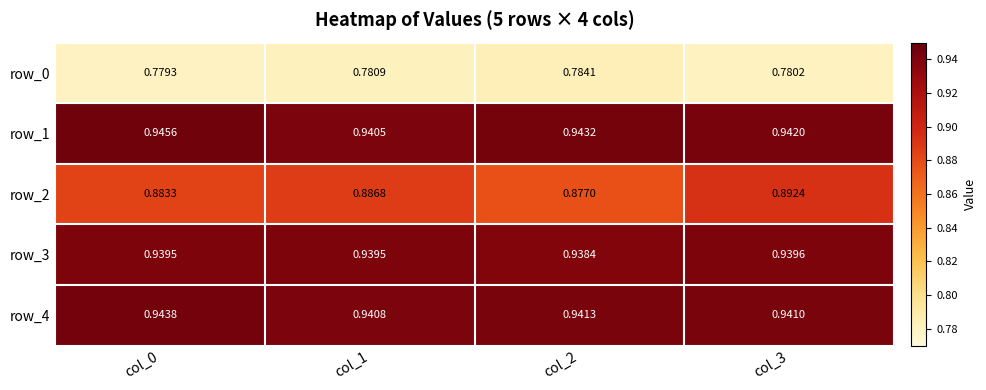

Is the value of row_1 at col_1 greater than the value of row_0 at col_0?

Yes